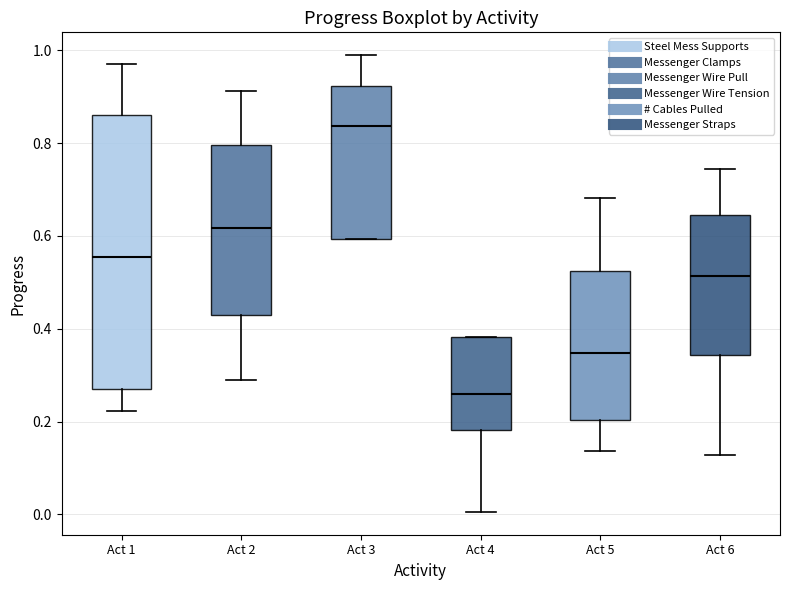

Reading left to right, transcribe this box plot: for each box, give where its median line is, the range the box spans, and where its two whiskers end, as read against the y-axis. The values are not printed on the chart, so give them approximately, as read against the axis.

Act 1: median 0.56, box 0.26 to 0.86, whiskers 0.22 to 0.98
Act 2: median 0.62, box 0.42 to 0.80, whiskers 0.28 to 0.92
Act 3: median 0.84, box 0.60 to 0.92, whiskers 0.60 to 0.98
Act 4: median 0.26, box 0.18 to 0.38, whiskers 0.00 to 0.38
Act 5: median 0.34, box 0.20 to 0.52, whiskers 0.14 to 0.68
Act 6: median 0.52, box 0.34 to 0.64, whiskers 0.12 to 0.74